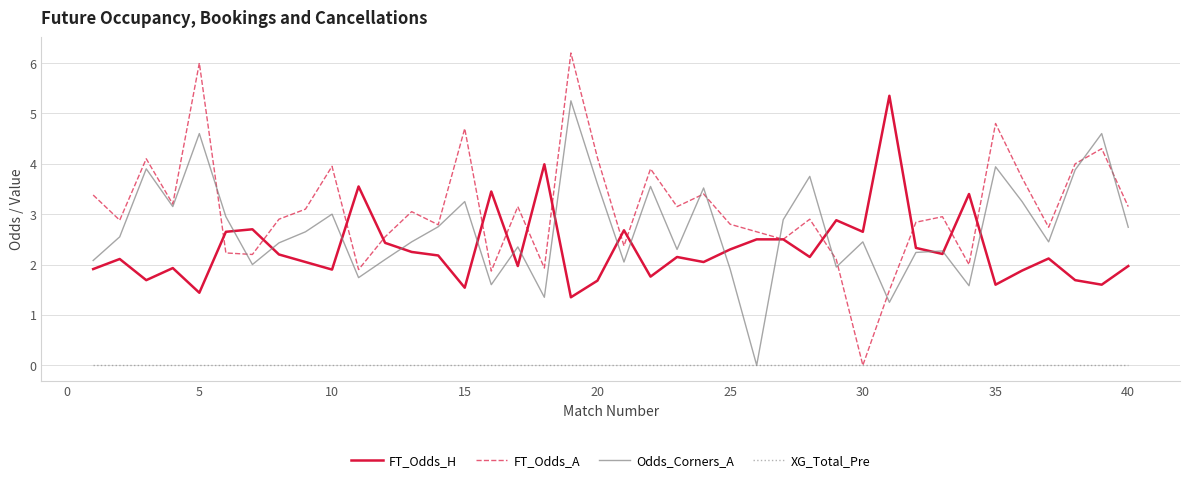

True or false: XG_Total_Pre and FT_Odds_H intersect in this chart.

False